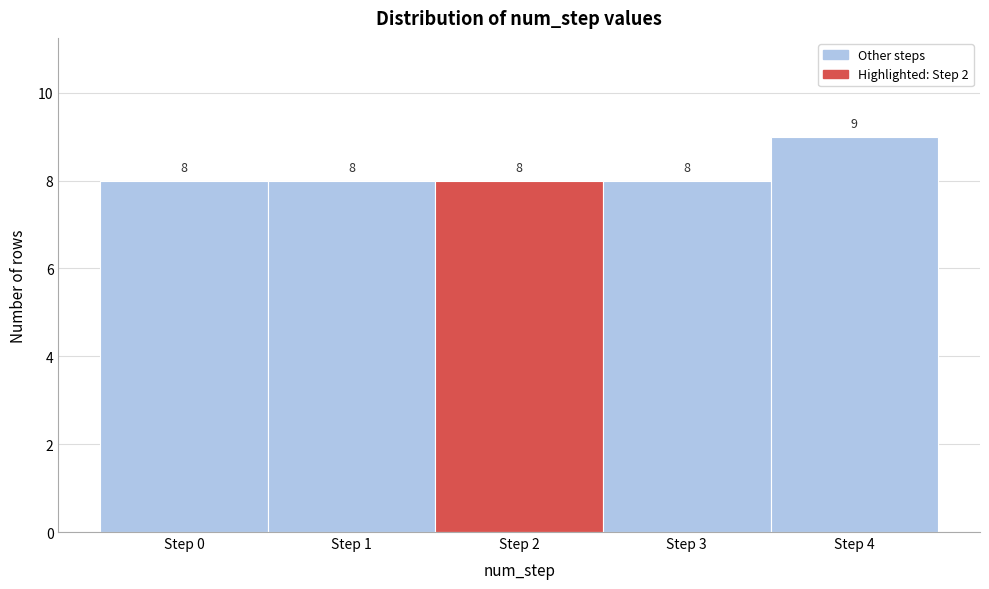

Reading right to left, list all the values displayed in this chart.

Step 4=9	Step 3=8	Step 2=8	Step 1=8	Step 0=8